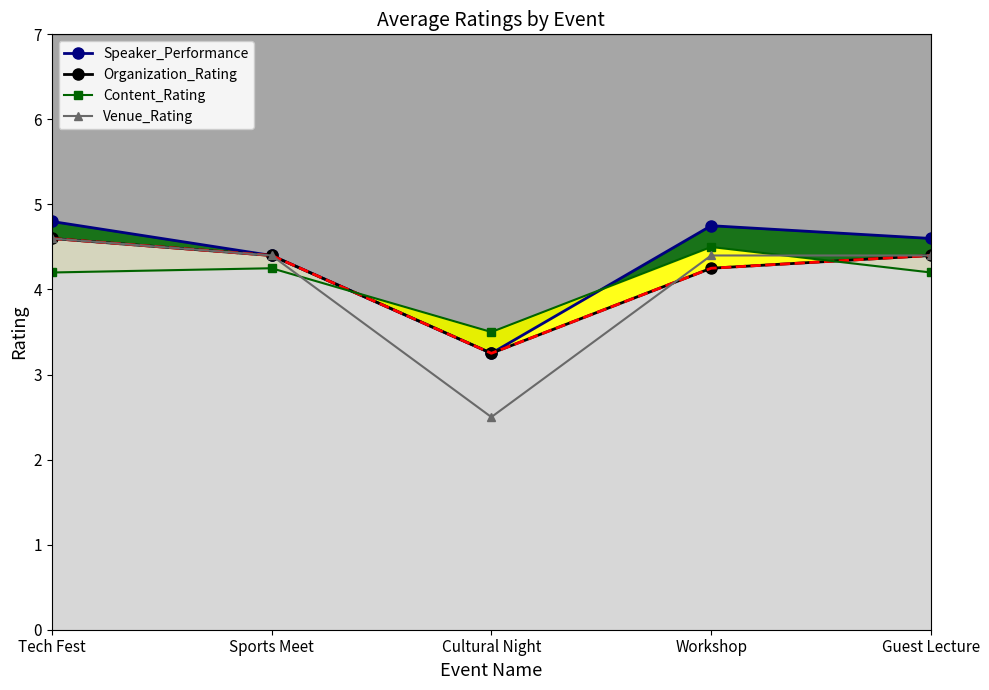

What is the spread (max minus min) of values at Workshop?

0.5